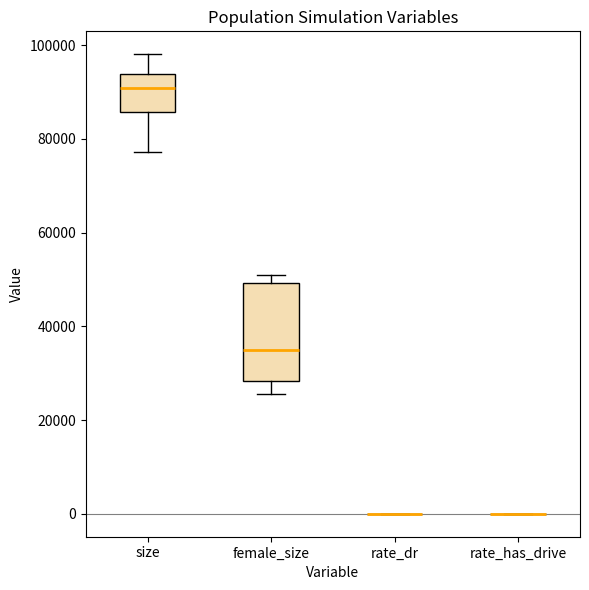

Reading left to right, read every box against the y-axis: the position of its median line, the range the box covers, and the ends of its whiskers. The values are not printed on the chart, so give them approximately, as read against the axis.

size: median 90000, box 86000 to 94000, whiskers 78000 to 98000
female_size: median 34000, box 28000 to 50000, whiskers 26000 to 50000 (just above the box's upper edge)
rate_dr: box collapsed to a line at 0, whiskers 0 to 0
rate_has_drive: box collapsed to a line at 0, whiskers 0 to 0